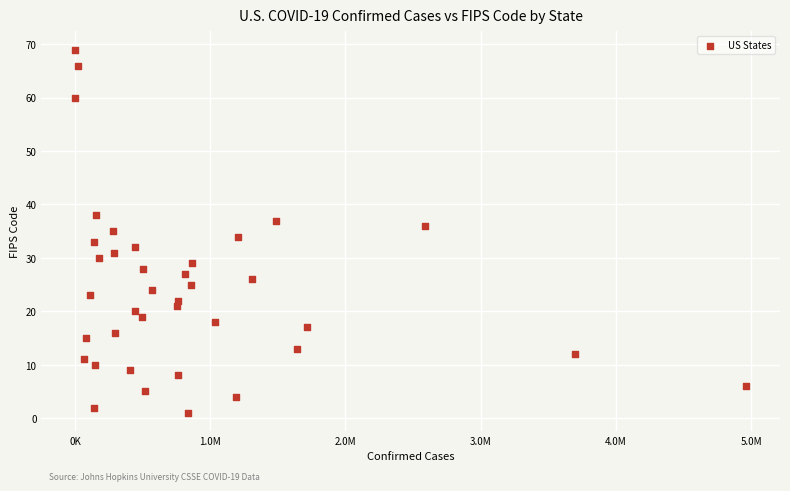

What is the range of X values (max minus min)?

4966002